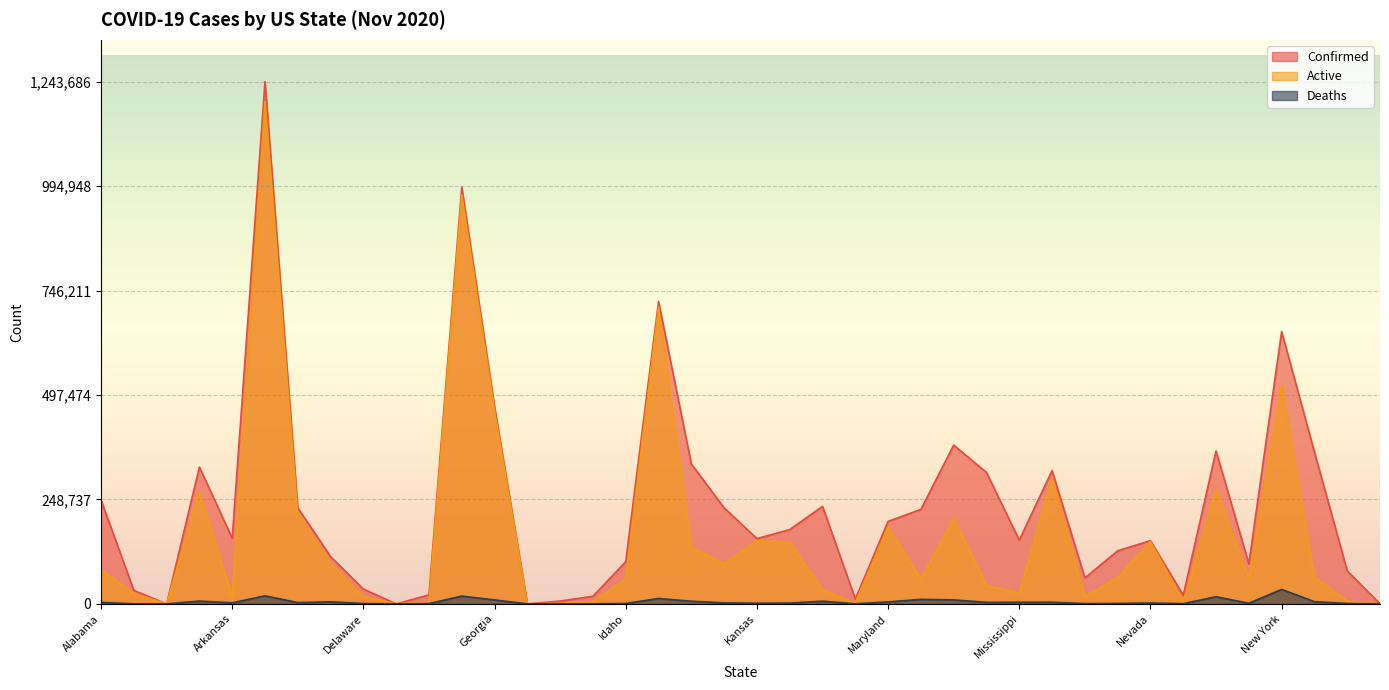

True or false: Active and Confirmed intersect in this chart.

False